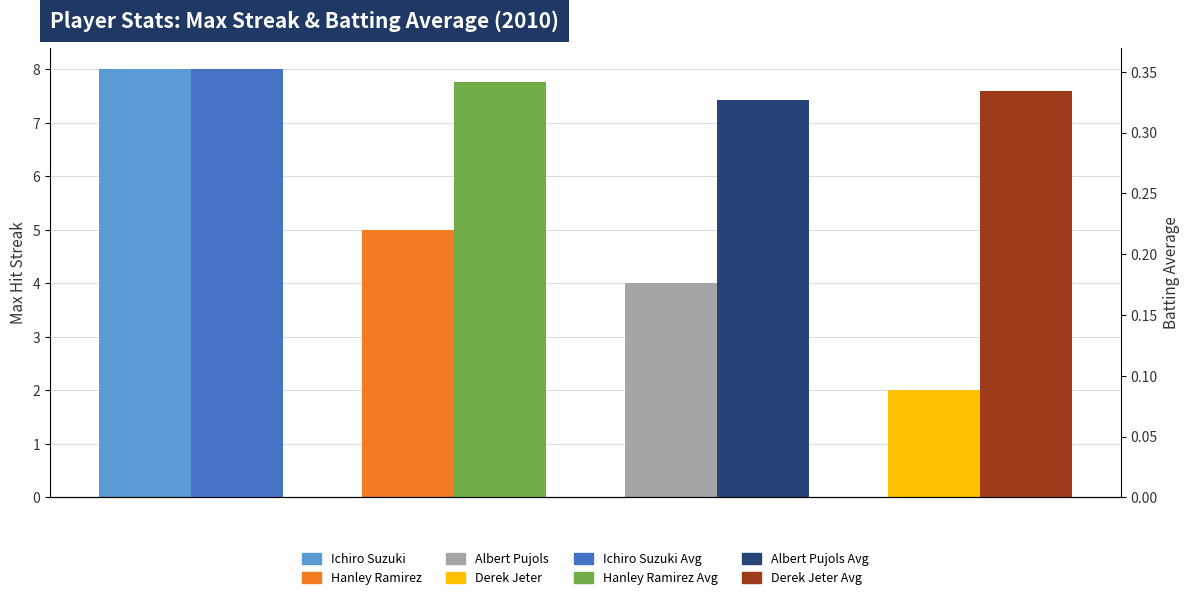

What is the value of the Max Streak bar at the 2nd from the left?

5.0